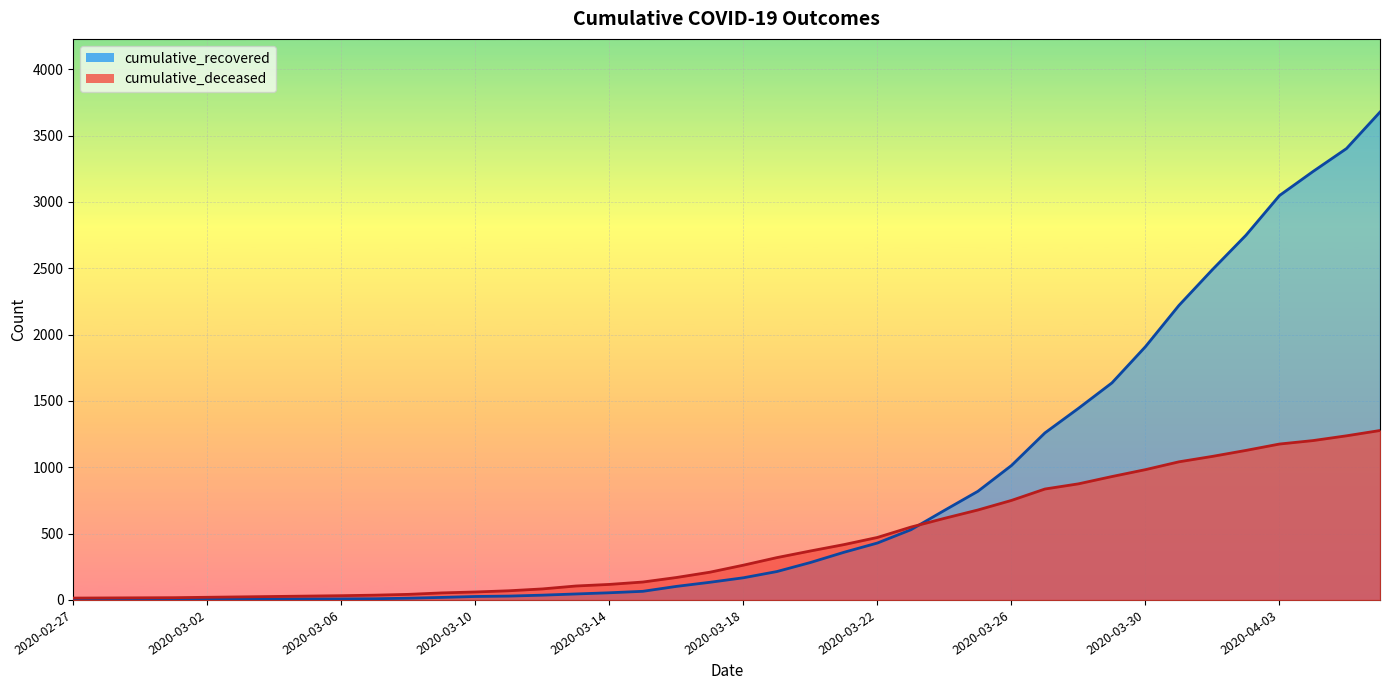

Does the chart display data point markers on the line(s)?

No